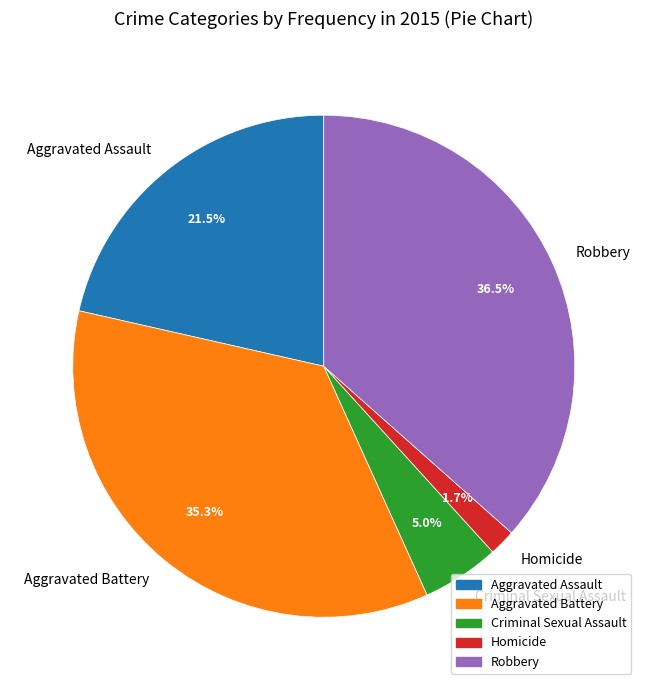

To the nearest percent, what is the average slice percentage?

20%